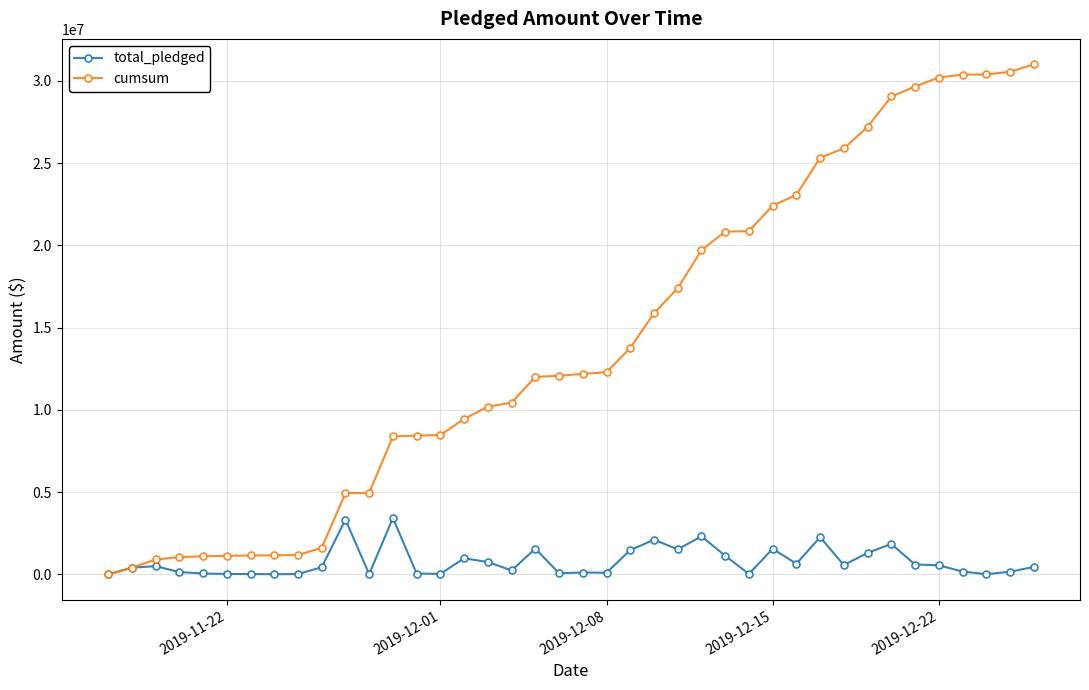

List the series in order of their peak value, lowest first.

total_pledged, cumsum